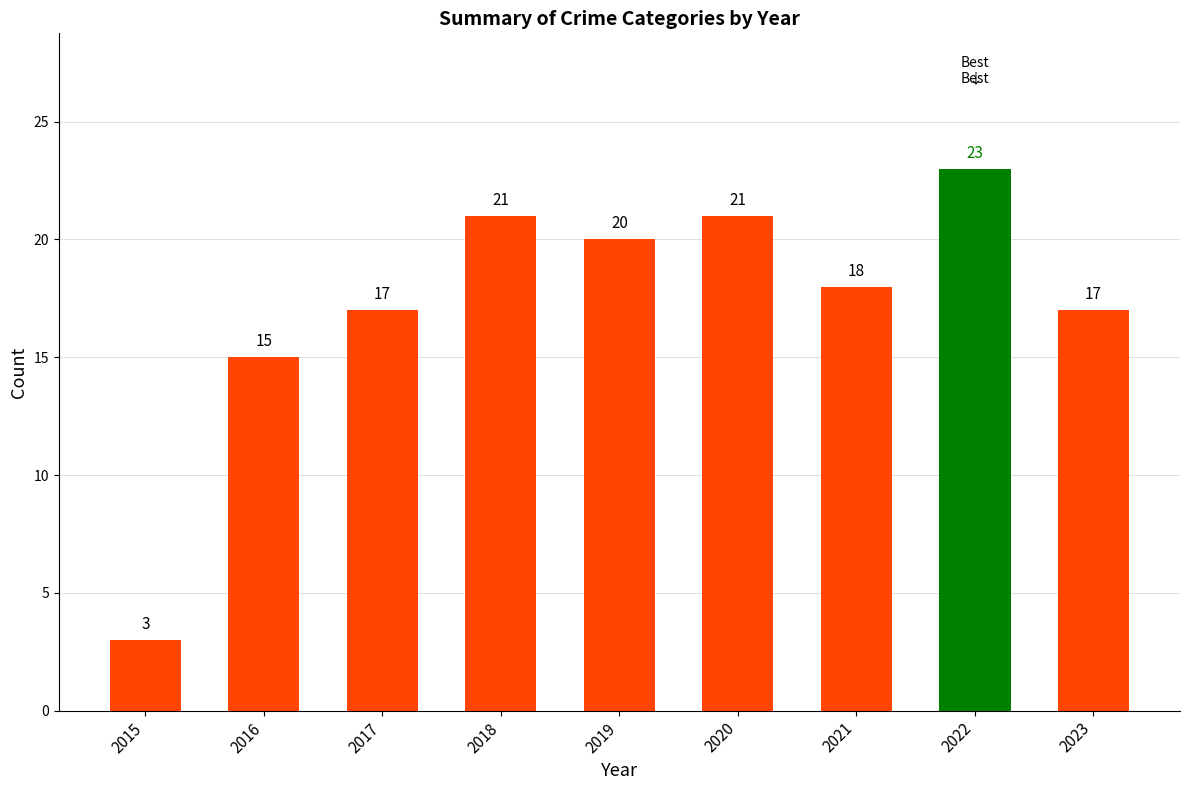

Are the bars grouped side by side (vs. stacked)?

No